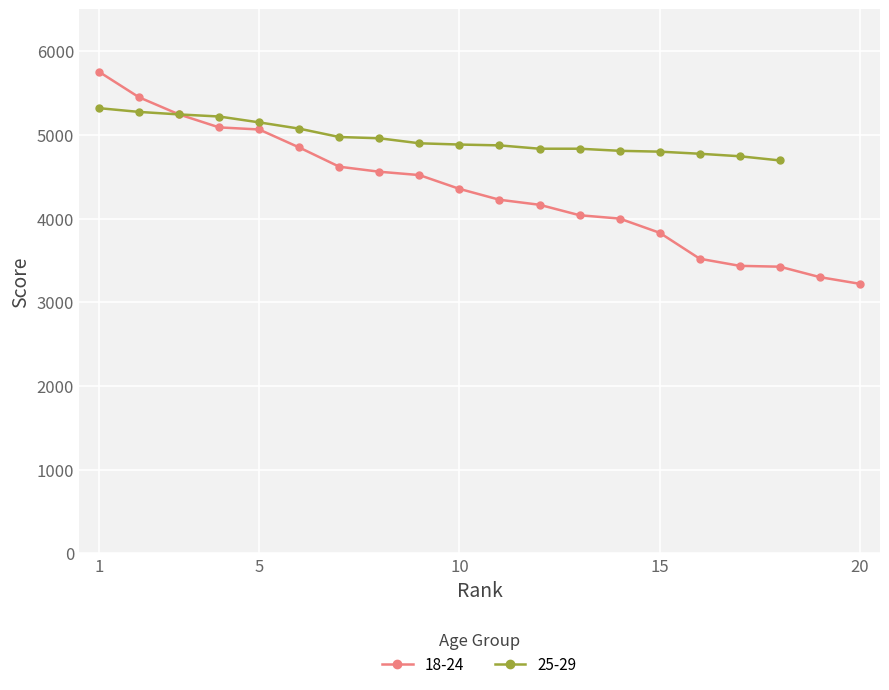

What is the value of the 12th point from the left?

4165